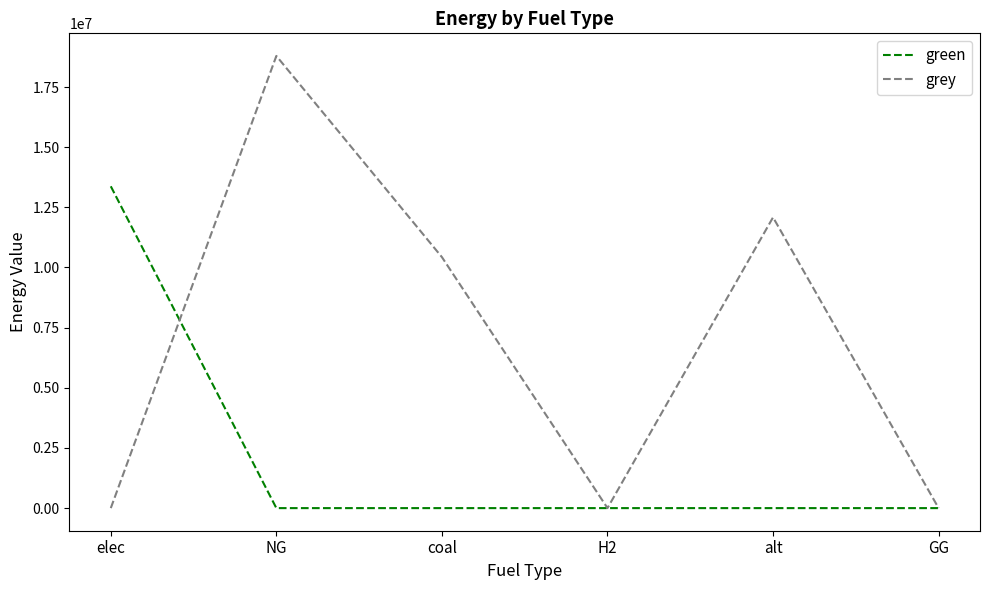

Which series has the widest spread of values?

grey